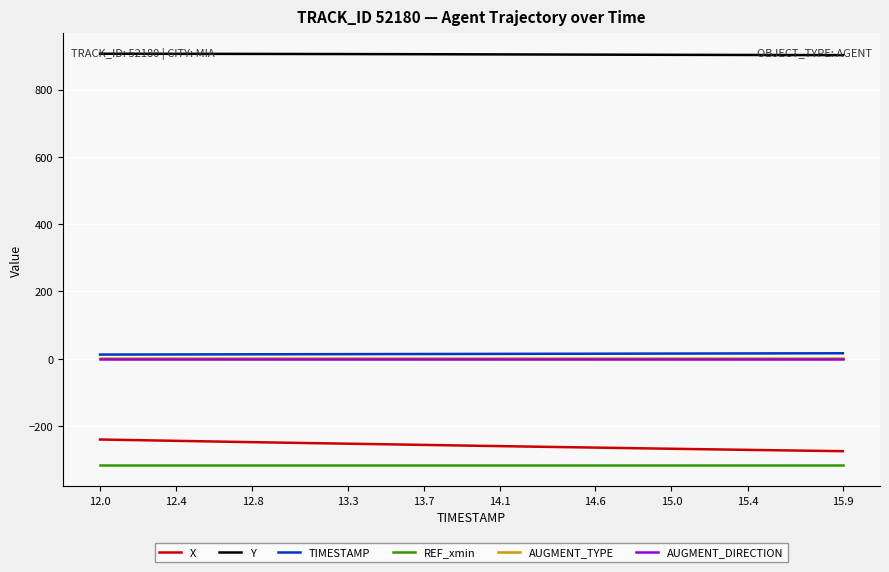

True or false: X and AUGMENT_DIRECTION cross at least once.

False